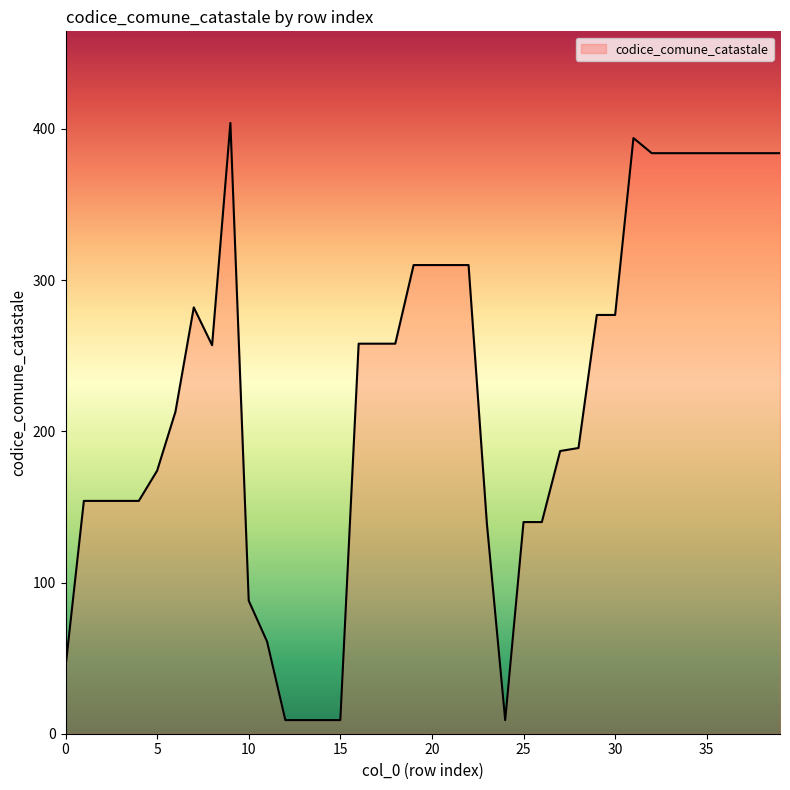

Is this an area chart (filled region under the line)?

No